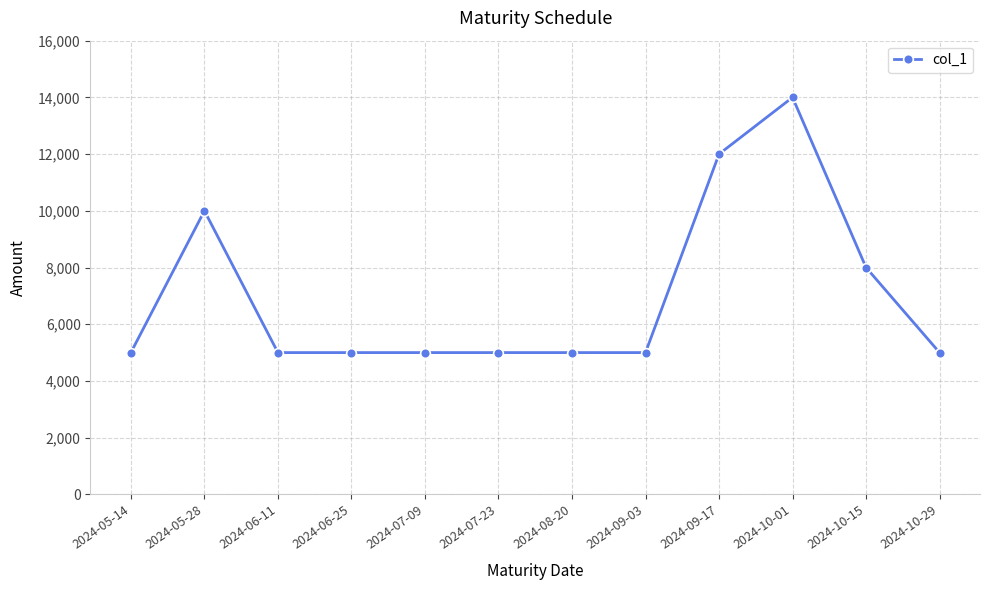

What is the change in value from 2024-05-14 to 2024-05-28?

+5000